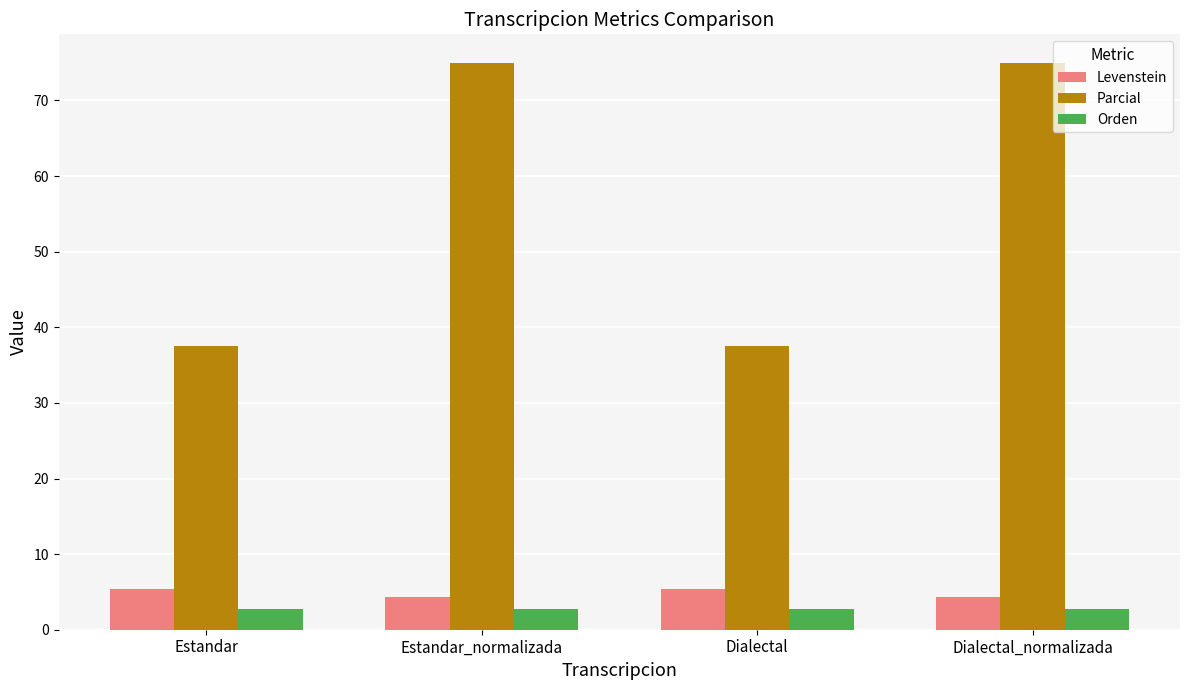

What is the greatest value displayed?

75.0